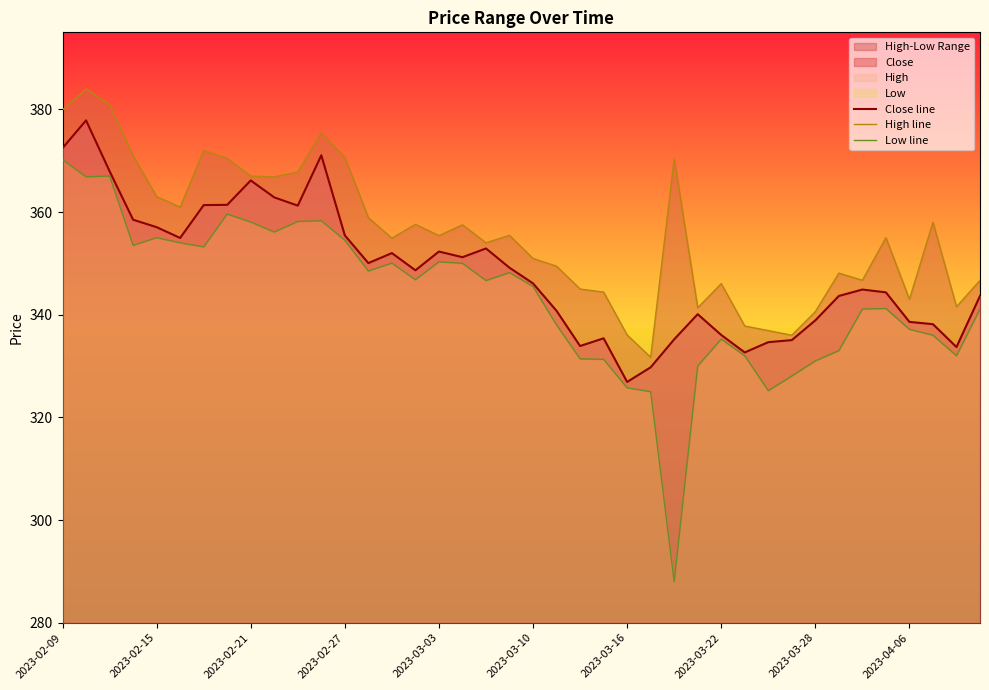

Does the chart have visible grid lines?

No